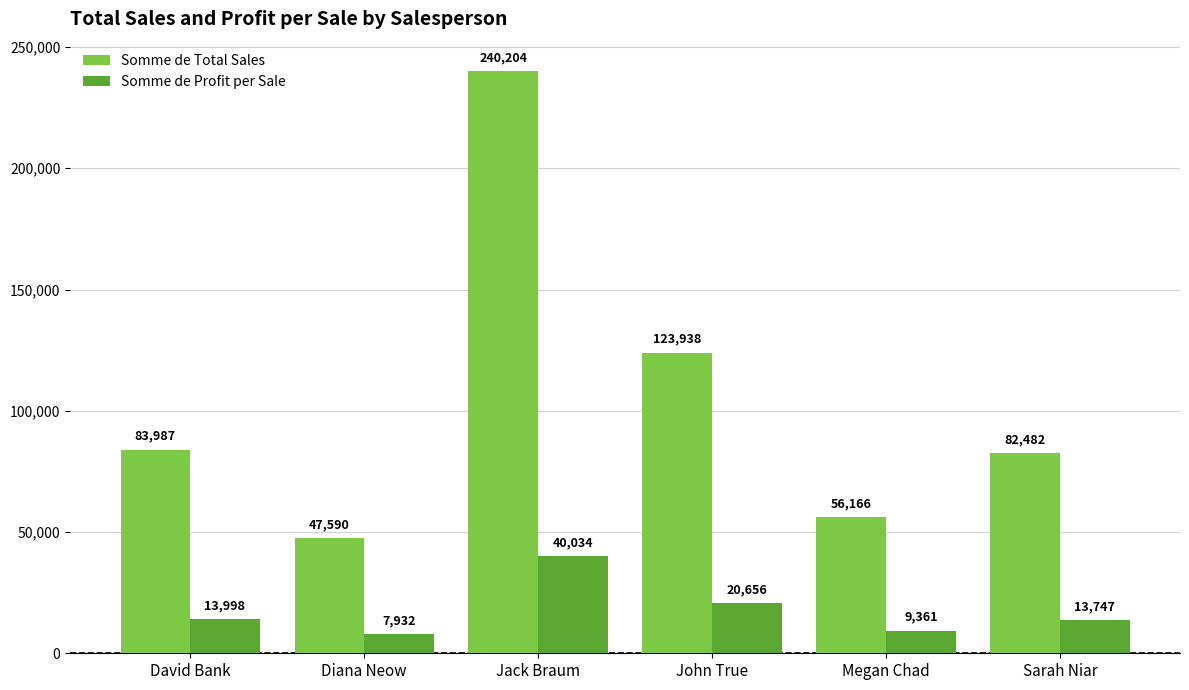

List the series in order of their overall mean, highest first.

Somme de Total Sales, Somme de Profit per Sale